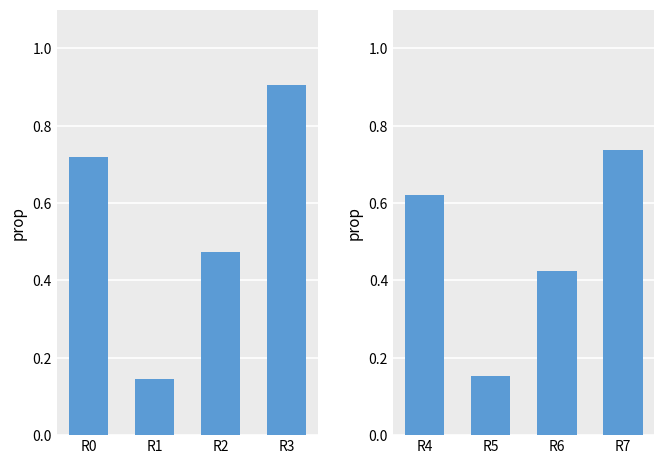

List the labels in order of col_1 value, smallest first.

R1, R2, R0, R3